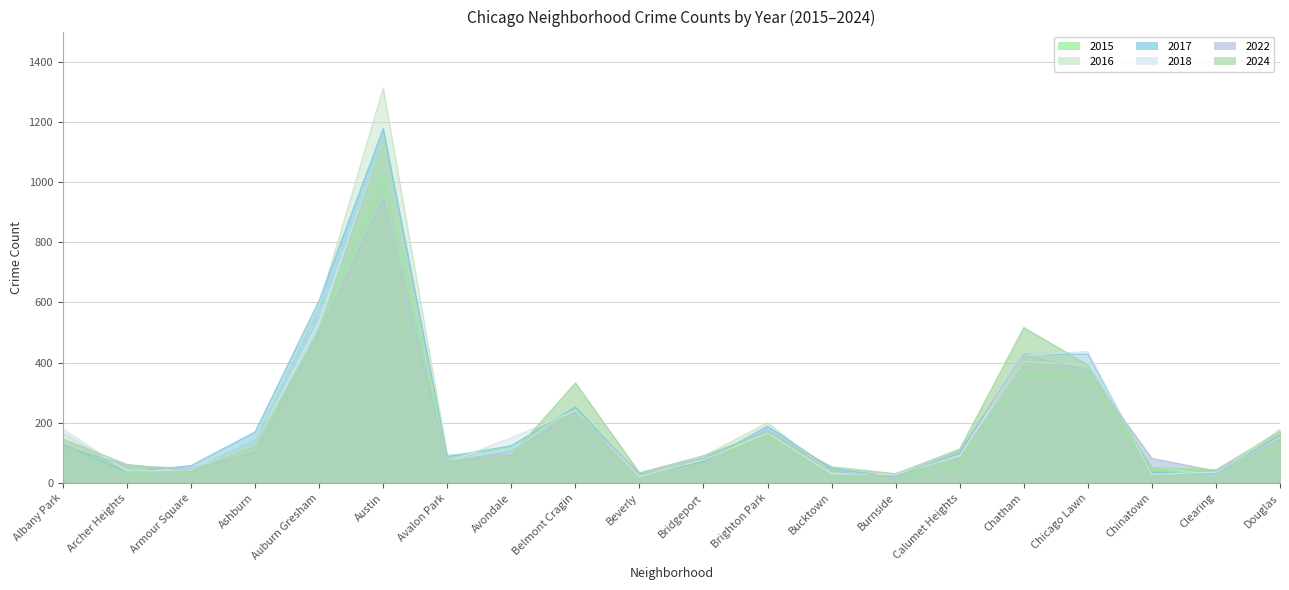

True or false: 2016 has a value of 85 at Chicago Lawn.

False